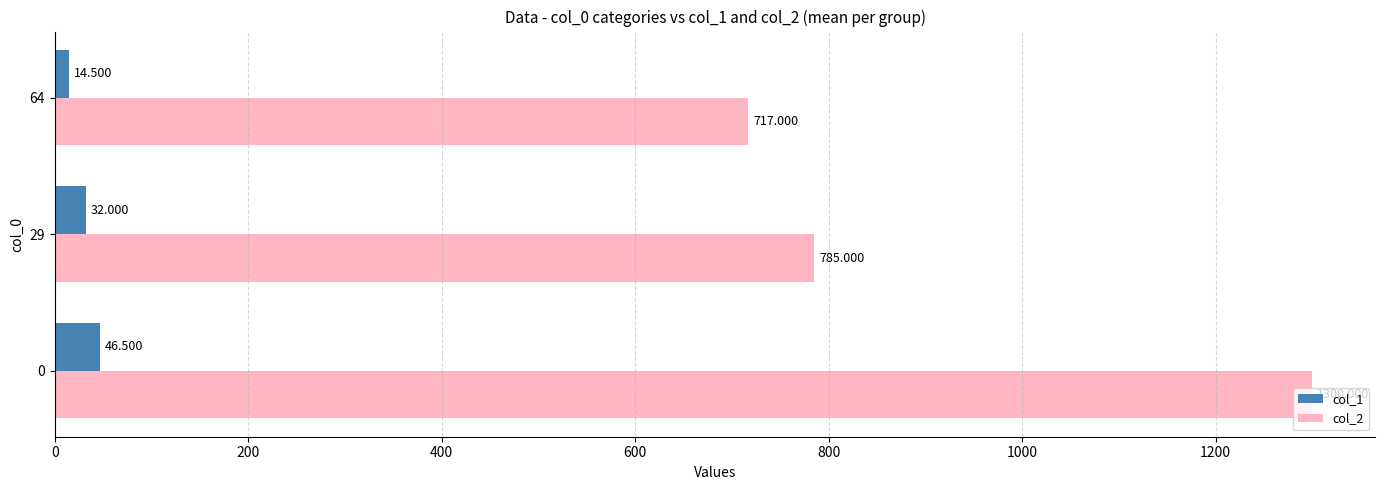

Is the value of col_2 at 64 greater than the value of col_1 at 29?

Yes